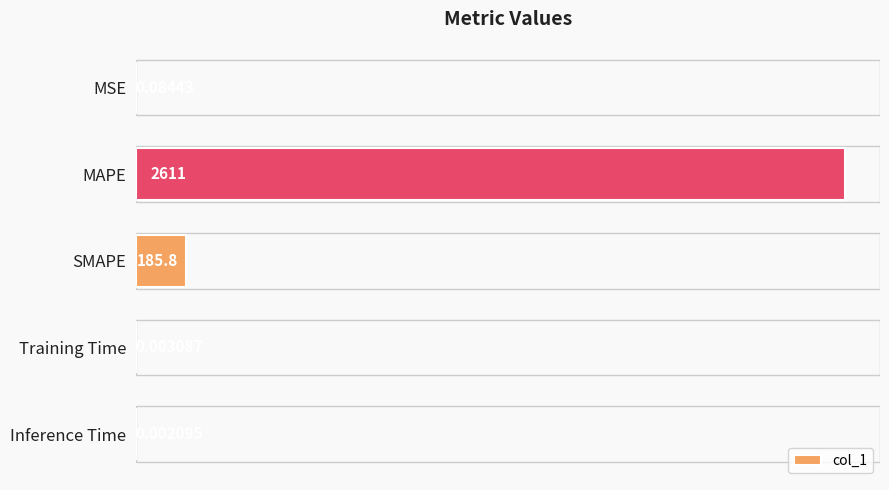

What is the change in value from MSE to MAPE?

+2611.4